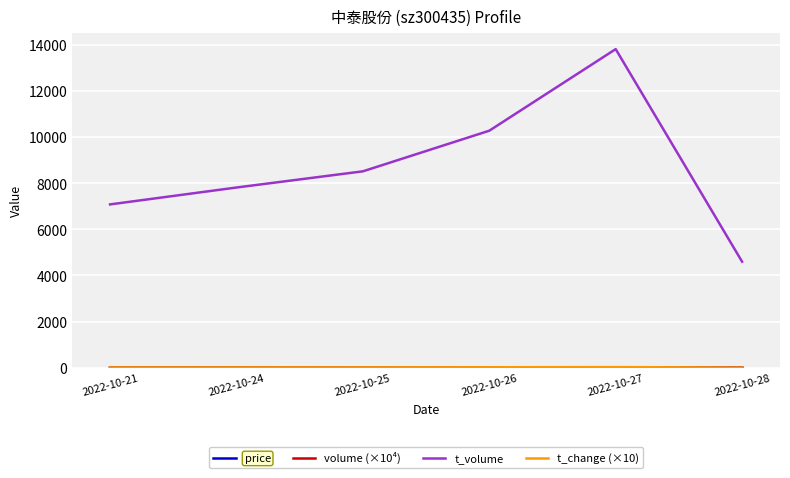

At which label is t_volume closest to 9199?

2022-10-25